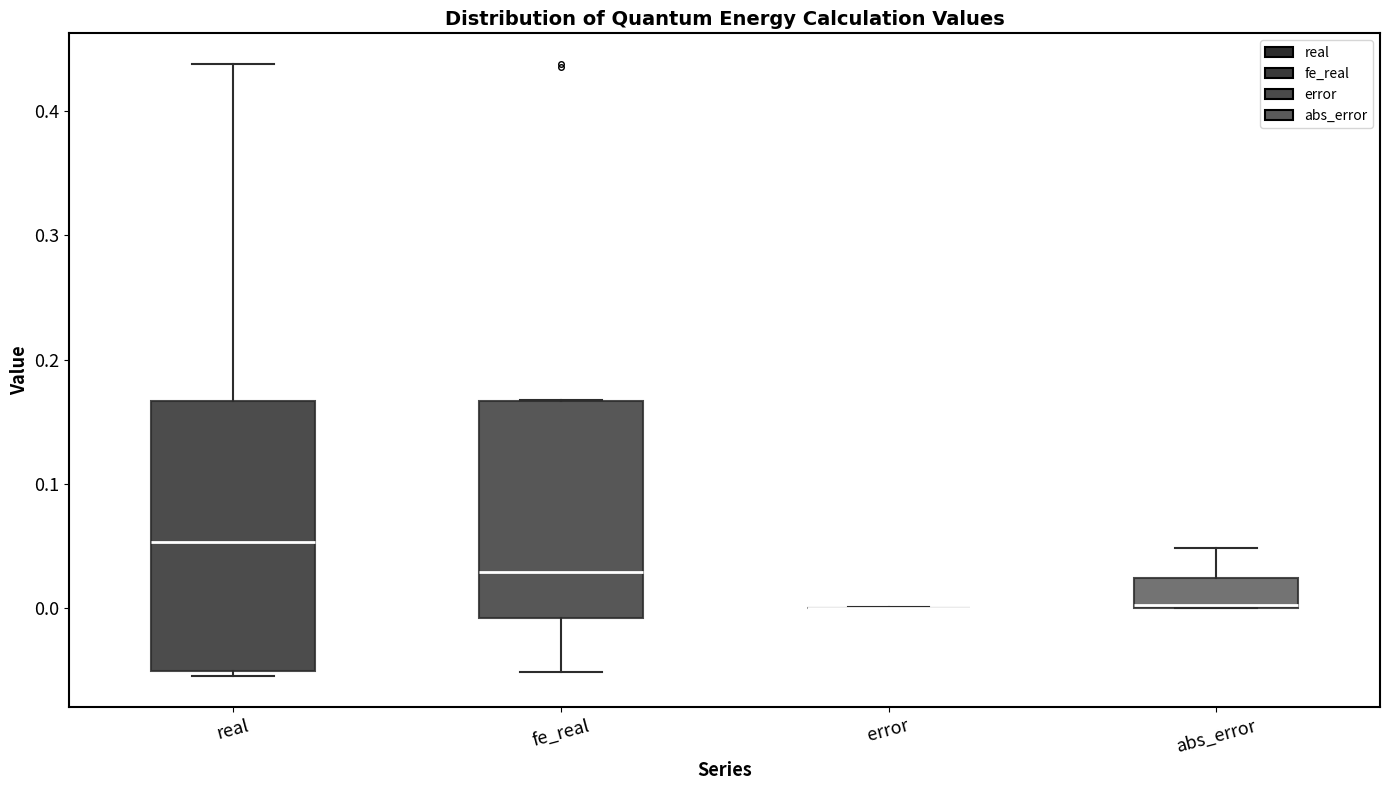

Which box is the tallest, from its lower edge to its upper edge?

real